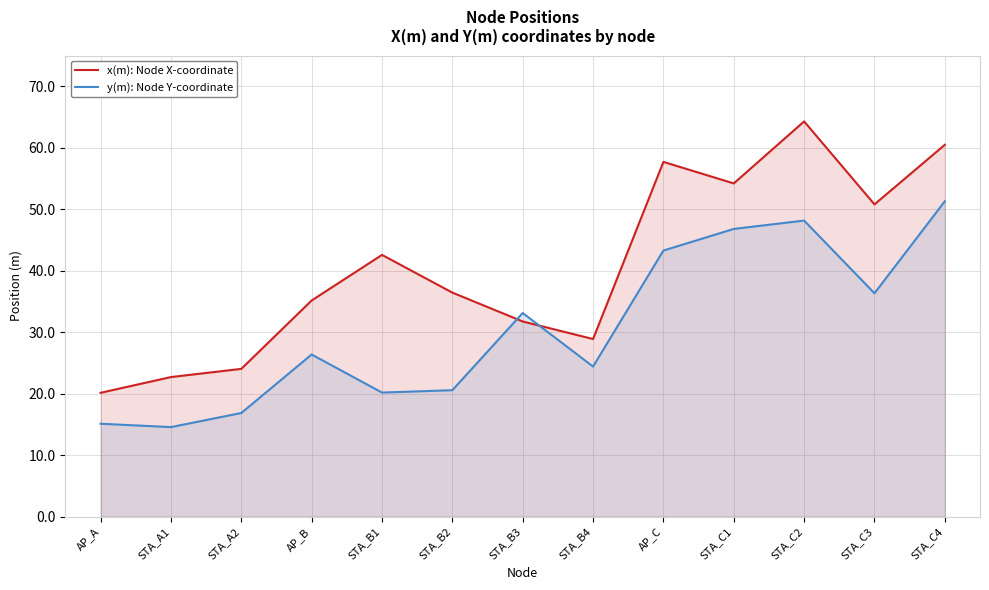

What is the difference between the maximum and minimum values in the y(m): Node Y-coordinate series?

36.7